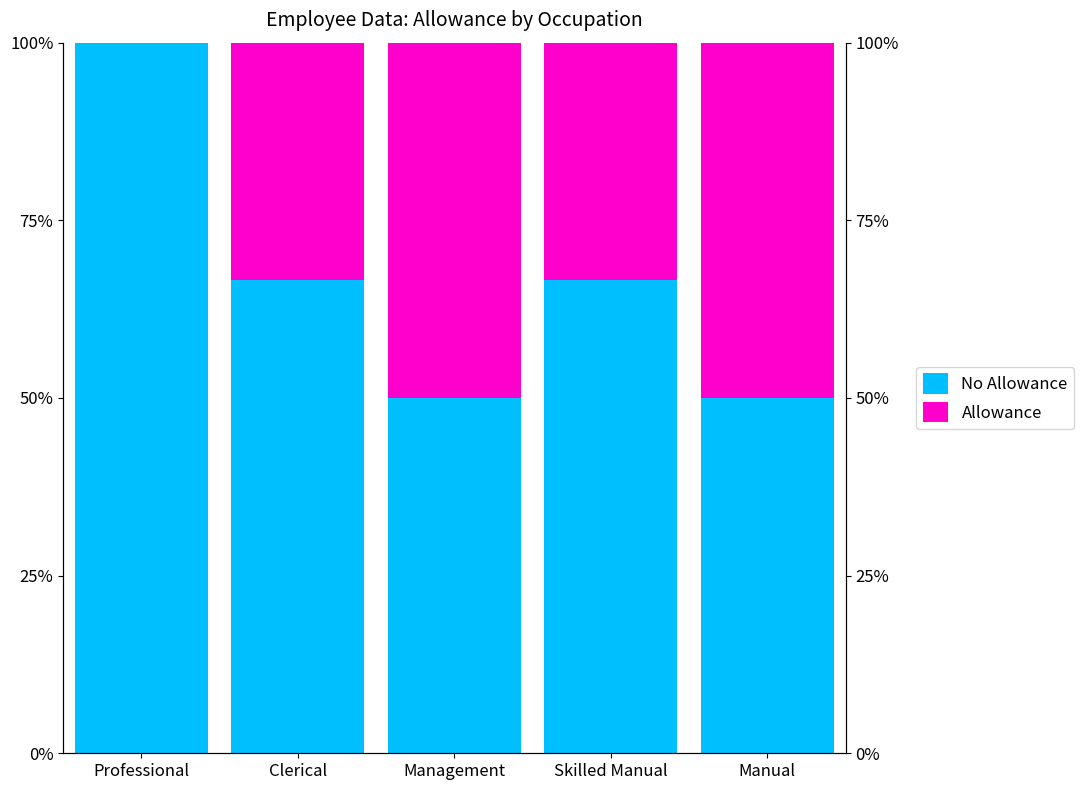

Which has a higher value, Clerical or Skilled Manual?

Clerical